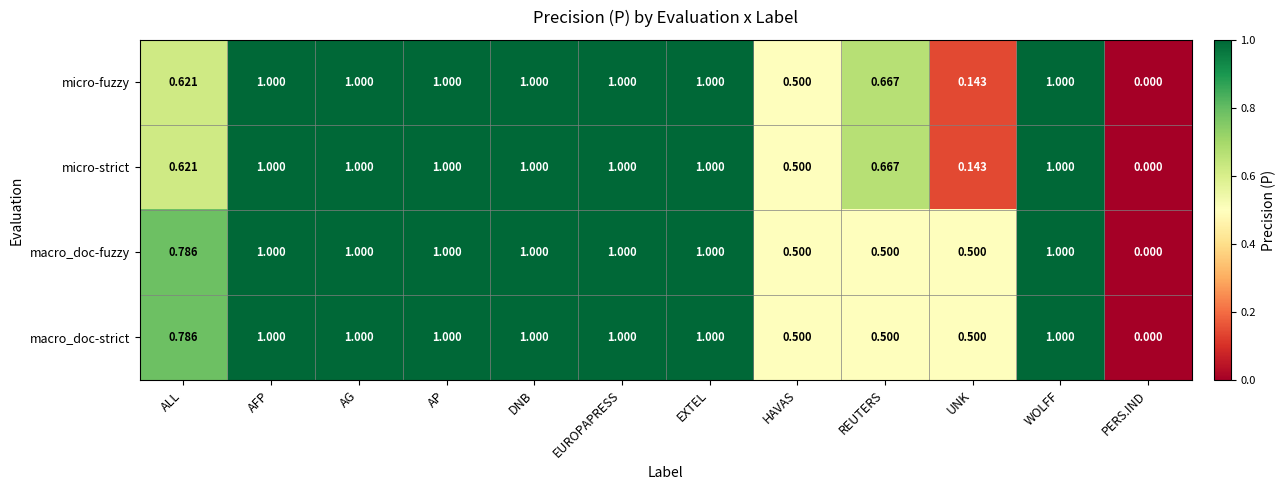

Where is micro-strict nearest to the value 0?

PERS.IND